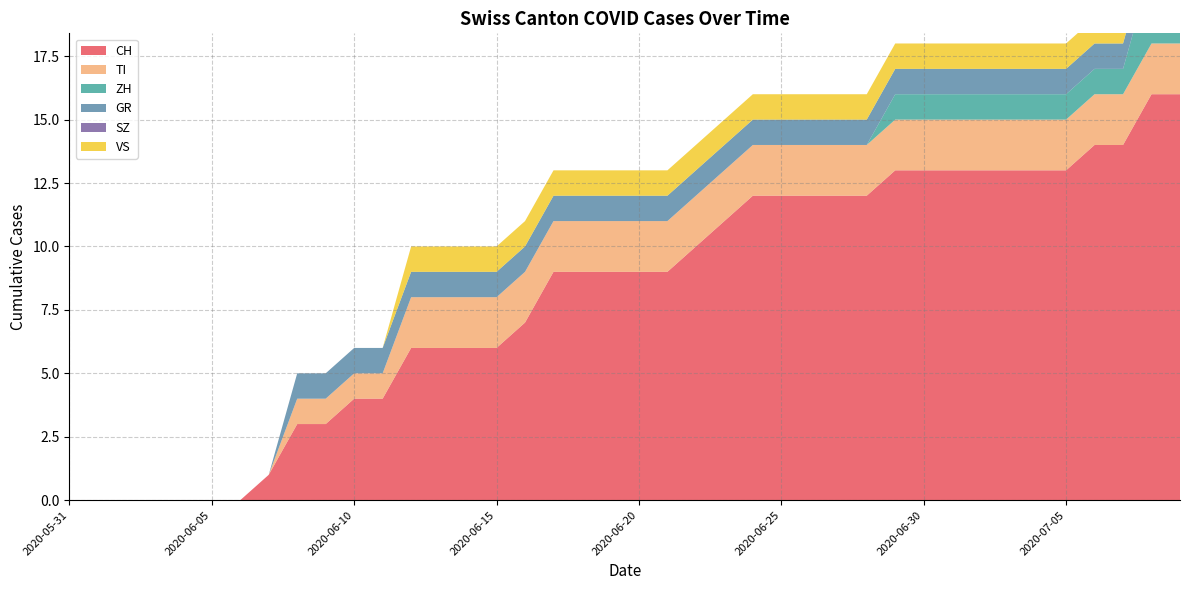

Reading left to right, transcribe all the data shown in this chart.

CH: 2020-05-31=0	2020-06-01=0	2020-06-02=0	2020-06-03=0	2020-06-04=0	2020-06-05=0	2020-06-06=0	2020-06-07=1	2020-06-08=3	2020-06-09=3	2020-06-10=4	2020-06-11=4	2020-06-12=6	2020-06-13=6	2020-06-14=6	2020-06-15=6	2020-06-16=7	2020-06-17=9	2020-06-18=9	2020-06-19=9	2020-06-20=9	2020-06-21=9	2020-06-22=10	2020-06-23=11	2020-06-24=12	2020-06-25=12	2020-06-26=12	2020-06-27=12	2020-06-28=12	2020-06-29=13	2020-06-30=13	2020-07-01=13	2020-07-02=13	2020-07-03=13	2020-07-04=13	2020-07-05=13	2020-07-06=14	2020-07-07=14	2020-07-08=16	2020-07-09=16
TI: 2020-05-31=0	2020-06-01=0	2020-06-02=0	2020-06-03=0	2020-06-04=0	2020-06-05=0	2020-06-06=0	2020-06-07=0	2020-06-08=1	2020-06-09=1	2020-06-10=1	2020-06-11=1	2020-06-12=2	2020-06-13=2	2020-06-14=2	2020-06-15=2	2020-06-16=2	2020-06-17=2	2020-06-18=2	2020-06-19=2	2020-06-20=2	2020-06-21=2	2020-06-22=2	2020-06-23=2	2020-06-24=2	2020-06-25=2	2020-06-26=2	2020-06-27=2	2020-06-28=2	2020-06-29=2	2020-06-30=2	2020-07-01=2	2020-07-02=2	2020-07-03=2	2020-07-04=2	2020-07-05=2	2020-07-06=2	2020-07-07=2	2020-07-08=2	2020-07-09=2
ZH: 2020-05-31=0	2020-06-01=0	2020-06-02=0	2020-06-03=0	2020-06-04=0	2020-06-05=0	2020-06-06=0	2020-06-07=0	2020-06-08=0	2020-06-09=0	2020-06-10=0	2020-06-11=0	2020-06-12=0	2020-06-13=0	2020-06-14=0	2020-06-15=0	2020-06-16=0	2020-06-17=0	2020-06-18=0	2020-06-19=0	2020-06-20=0	2020-06-21=0	2020-06-22=0	2020-06-23=0	2020-06-24=0	2020-06-25=0	2020-06-26=0	2020-06-27=0	2020-06-28=0	2020-06-29=1	2020-06-30=1	2020-07-01=1	2020-07-02=1	2020-07-03=1	2020-07-04=1	2020-07-05=1	2020-07-06=1	2020-07-07=1	2020-07-08=3	2020-07-09=3
GR: 2020-05-31=0	2020-06-01=0	2020-06-02=0	2020-06-03=0	2020-06-04=0	2020-06-05=0	2020-06-06=0	2020-06-07=0	2020-06-08=1	2020-06-09=1	2020-06-10=1	2020-06-11=1	2020-06-12=1	2020-06-13=1	2020-06-14=1	2020-06-15=1	2020-06-16=1	2020-06-17=1	2020-06-18=1	2020-06-19=1	2020-06-20=1	2020-06-21=1	2020-06-22=1	2020-06-23=1	2020-06-24=1	2020-06-25=1	2020-06-26=1	2020-06-27=1	2020-06-28=1	2020-06-29=1	2020-06-30=1	2020-07-01=1	2020-07-02=1	2020-07-03=1	2020-07-04=1	2020-07-05=1	2020-07-06=1	2020-07-07=1	2020-07-08=1	2020-07-09=1
SZ: 2020-05-31=0	2020-06-01=0	2020-06-02=0	2020-06-03=0	2020-06-04=0	2020-06-05=0	2020-06-06=0	2020-06-07=0	2020-06-08=0	2020-06-09=0	2020-06-10=0	2020-06-11=0	2020-06-12=0	2020-06-13=0	2020-06-14=0	2020-06-15=0	2020-06-16=0	2020-06-17=0	2020-06-18=0	2020-06-19=0	2020-06-20=0	2020-06-21=0	2020-06-22=0	2020-06-23=0	2020-06-24=0	2020-06-25=0	2020-06-26=0	2020-06-27=0	2020-06-28=0	2020-06-29=0	2020-06-30=0	2020-07-01=0	2020-07-02=0	2020-07-03=0	2020-07-04=0	2020-07-05=0	2020-07-06=0	2020-07-07=0	2020-07-08=0	2020-07-09=0
VS: 2020-05-31=0	2020-06-01=0	2020-06-02=0	2020-06-03=0	2020-06-04=0	2020-06-05=0	2020-06-06=0	2020-06-07=0	2020-06-08=0	2020-06-09=0	2020-06-10=0	2020-06-11=0	2020-06-12=1	2020-06-13=1	2020-06-14=1	2020-06-15=1	2020-06-16=1	2020-06-17=1	2020-06-18=1	2020-06-19=1	2020-06-20=1	2020-06-21=1	2020-06-22=1	2020-06-23=1	2020-06-24=1	2020-06-25=1	2020-06-26=1	2020-06-27=1	2020-06-28=1	2020-06-29=1	2020-06-30=1	2020-07-01=1	2020-07-02=1	2020-07-03=1	2020-07-04=1	2020-07-05=1	2020-07-06=1	2020-07-07=1	2020-07-08=1	2020-07-09=1